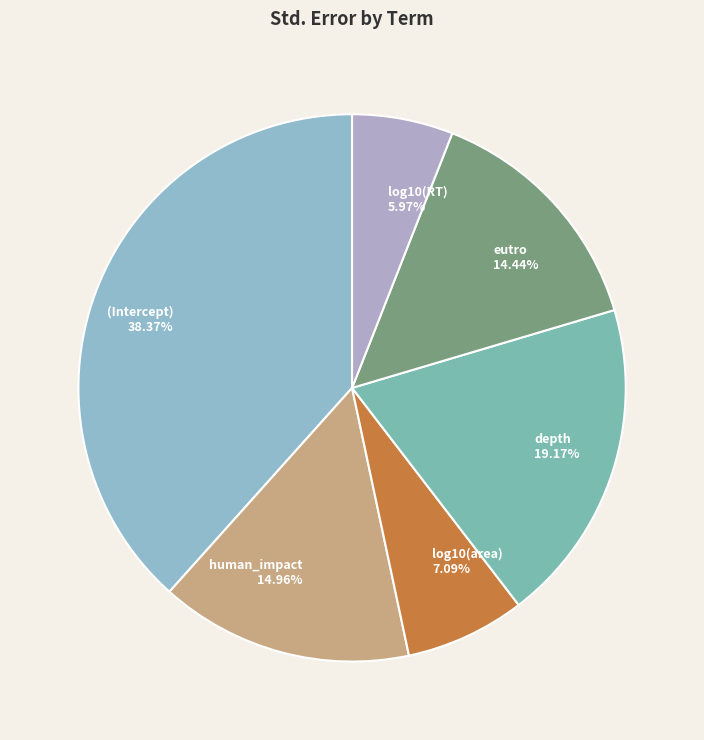

To the nearest percent, what percentage of the pie is (Intercept)?

38%